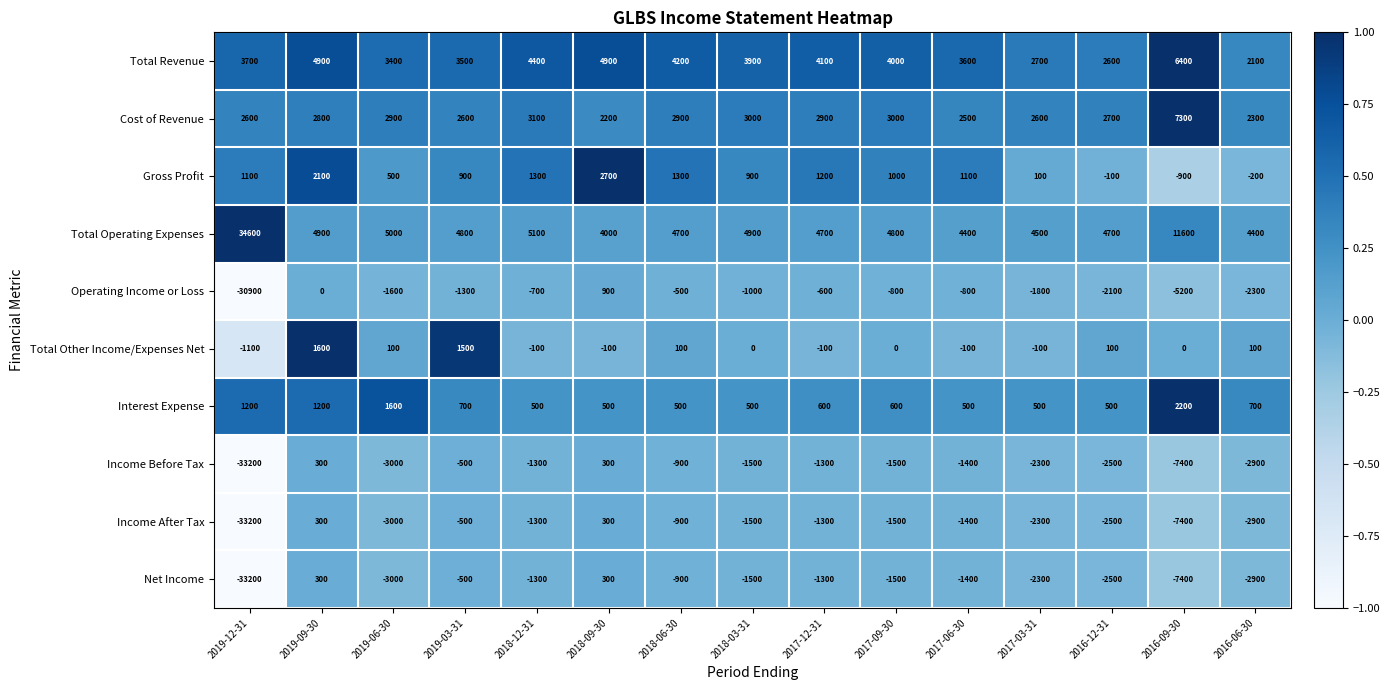

What is the spread (max minus min) of values at 2019-12-31?

67800